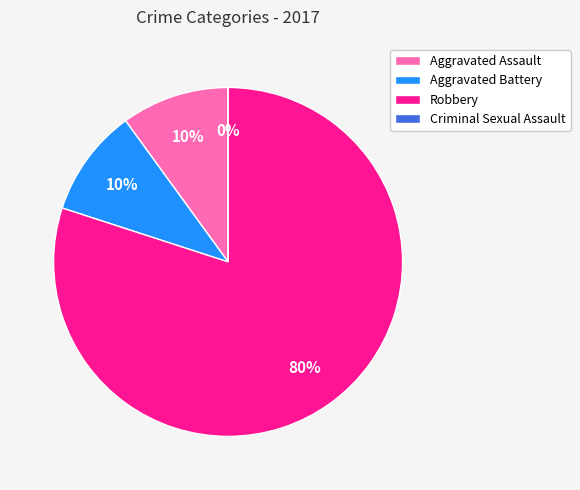

Is it true that Aggravated Assault is 10% of the pie?

True